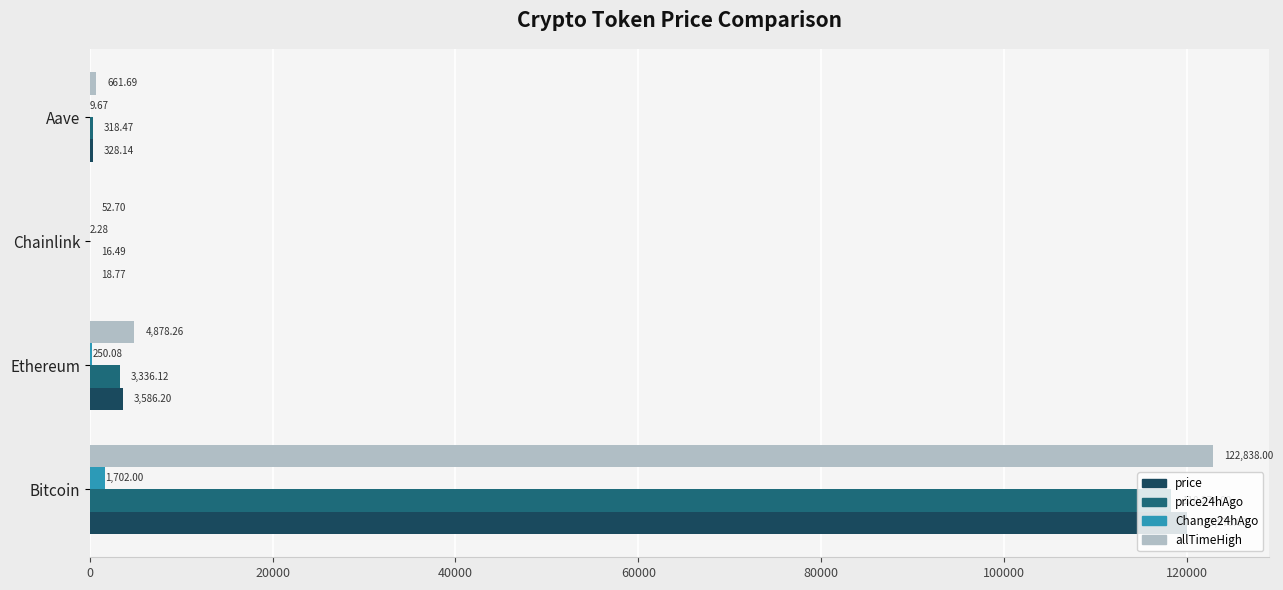

What is the sum of the price values at Bitcoin and Chainlink?

119994.8